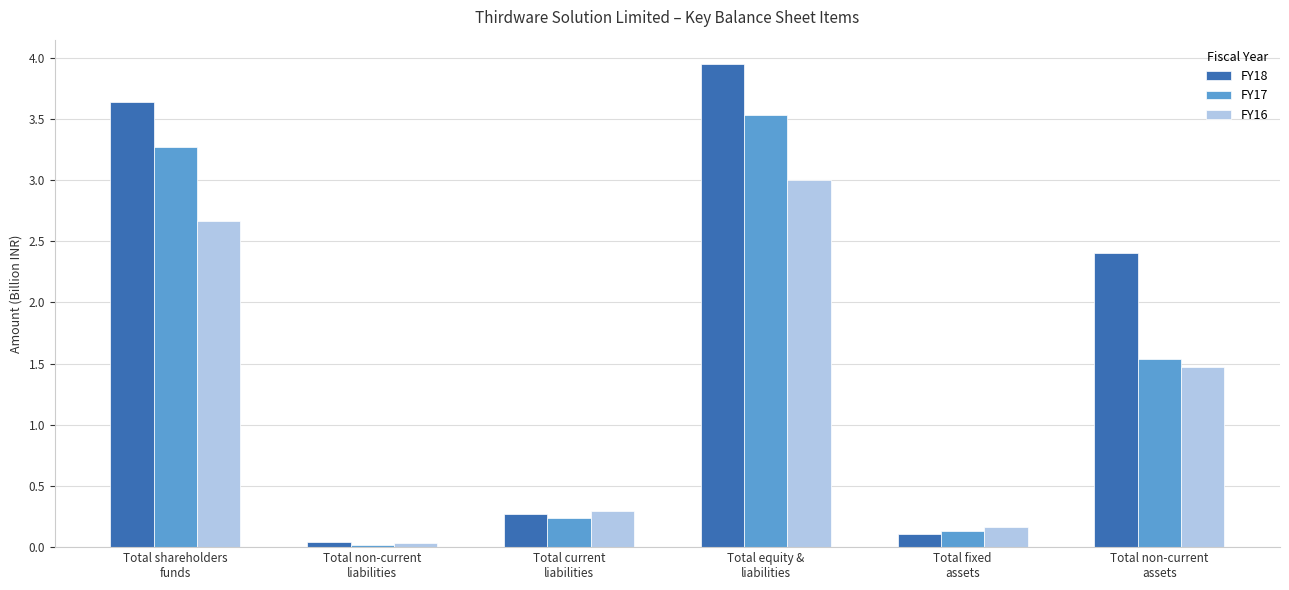

At which label does FY18 reach its minimum?

Total non-current
liabilities